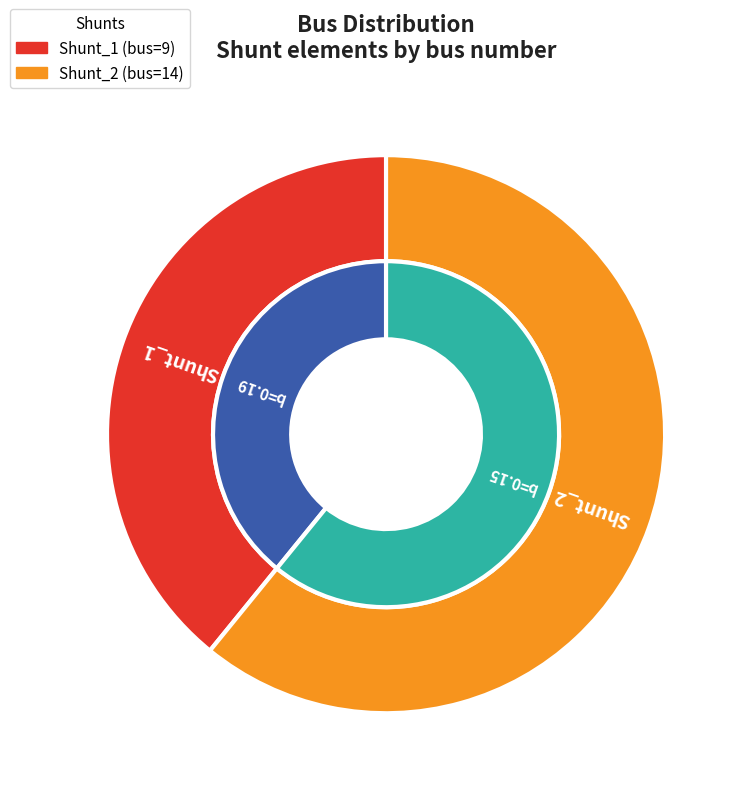

Which has a higher value, Shunt_2 or Shunt_1?

Shunt_2